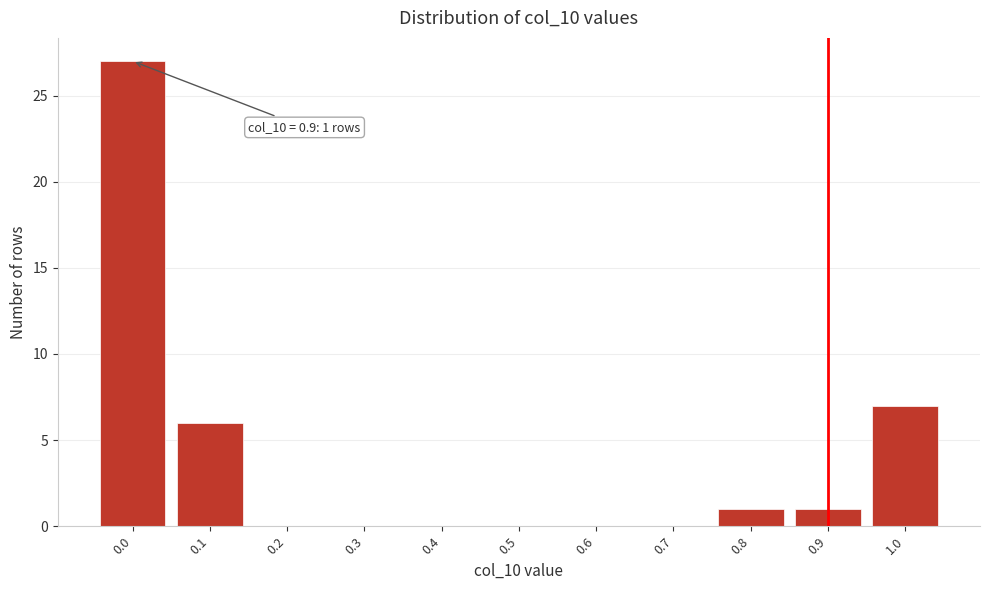

Reading left to right, what are all the values shown in this chart?

0.0=27	0.1=6	0.2=0	0.3=0	0.4=0	0.5=0	0.6=0	0.7=0	0.8=1	0.9=1	1.0=7